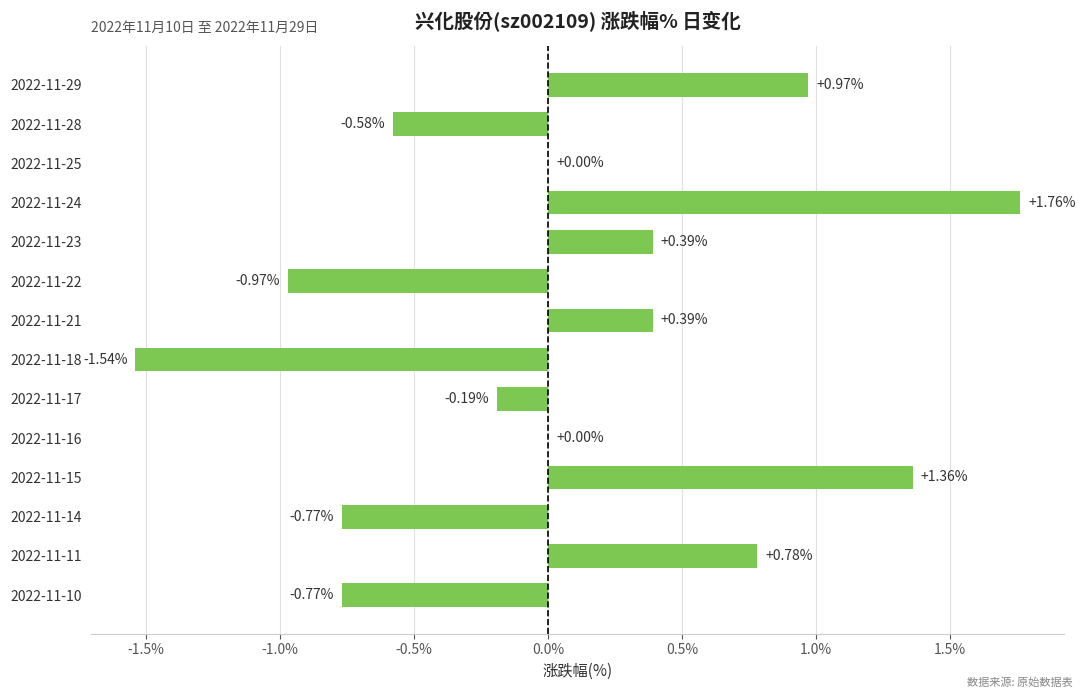

Which has a higher value, 2022-11-14 or 2022-11-15?

2022-11-15